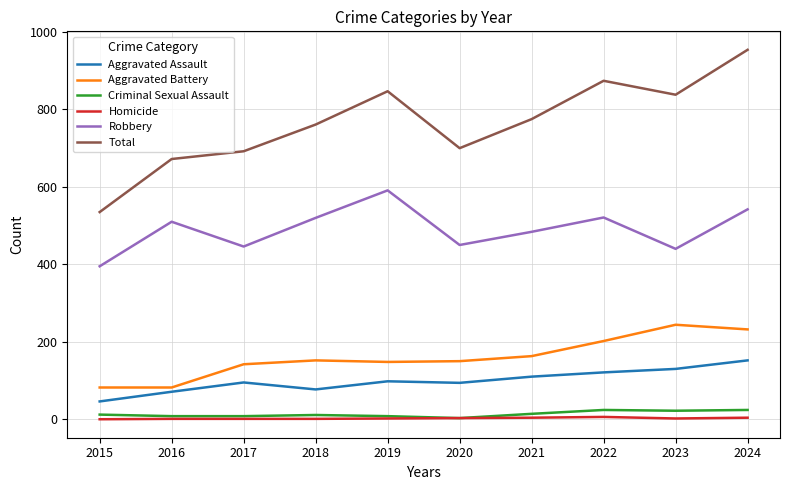

True or false: Total and Robbery intersect in this chart.

False